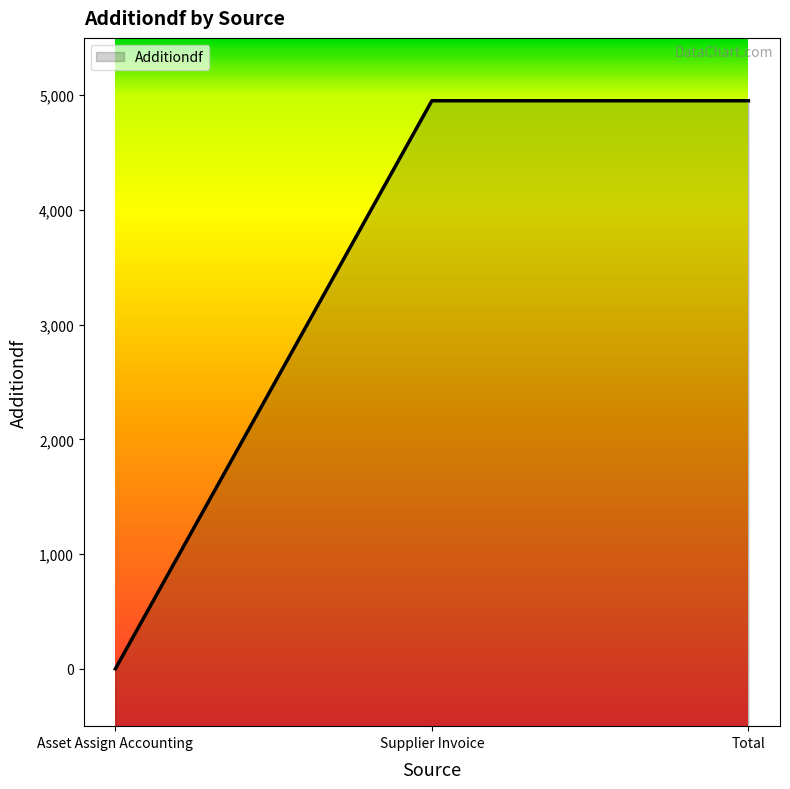

Where is the data nearest to the value 2476?

Asset Assign Accounting